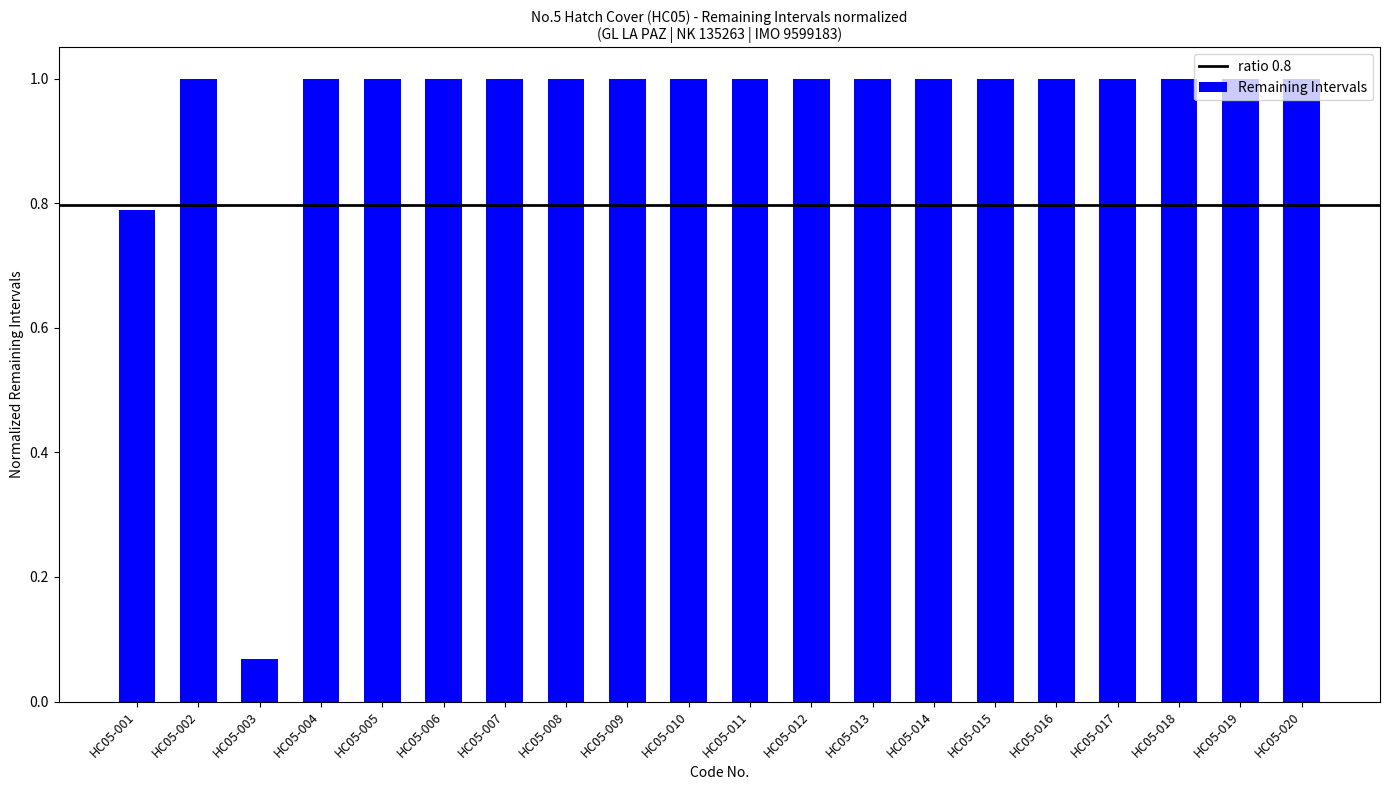

The value at HC05-005 is 0.6. True or false?

False